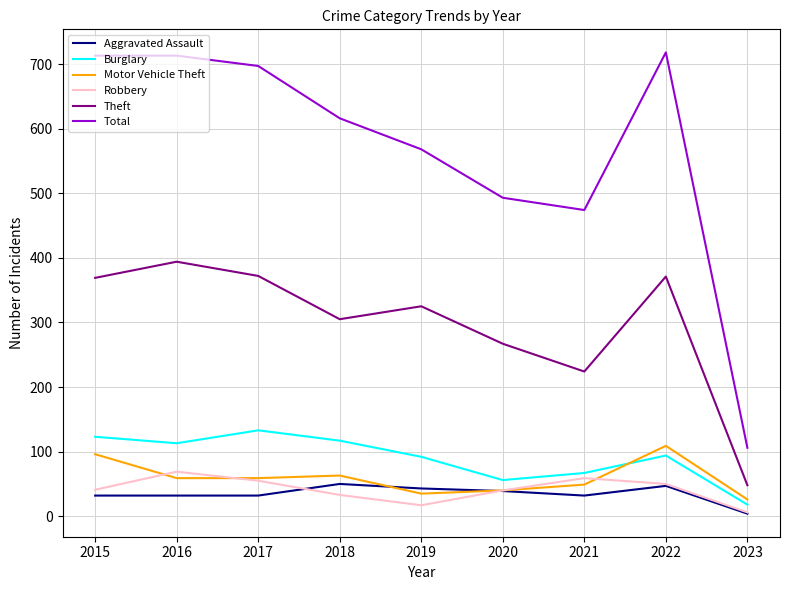

Which series has the largest total across all categories?

Total